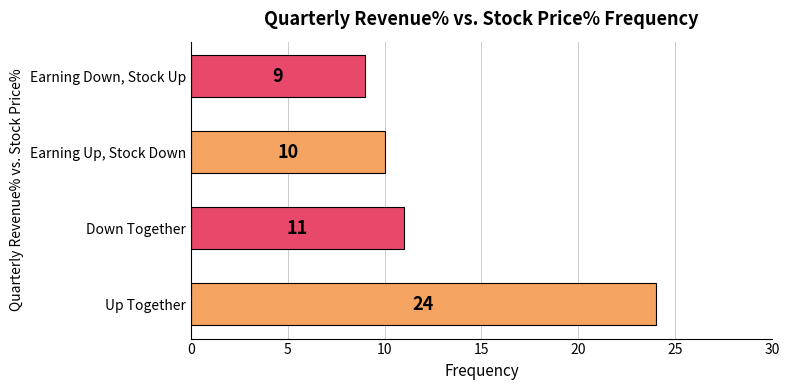

The chart shows a value of 14 at Earning Down, Stock Up. True or false?

False